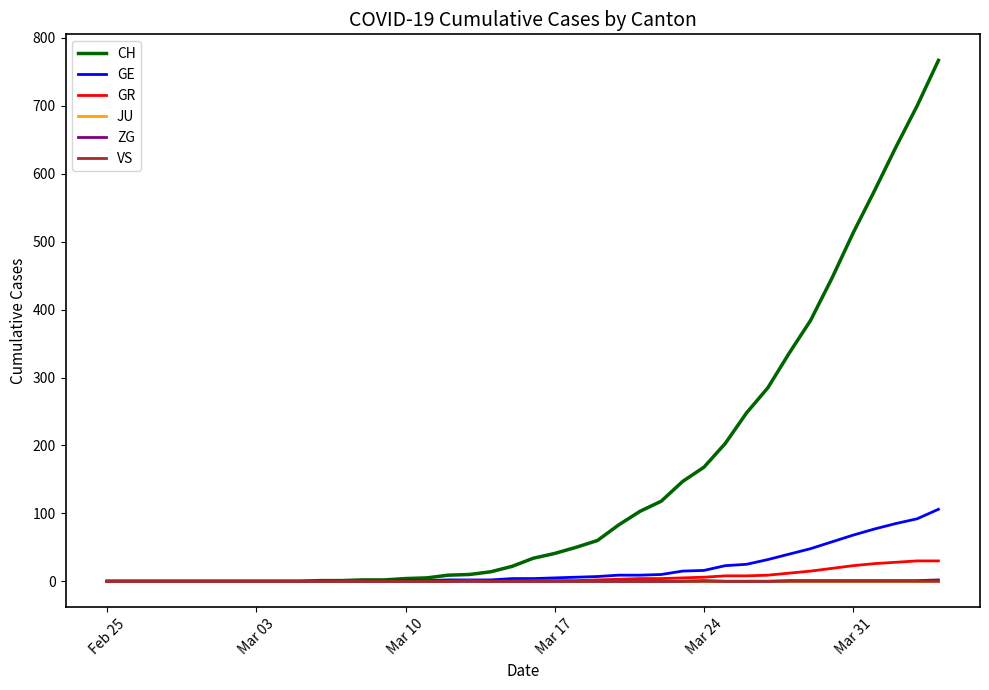

Which series has the largest range (max minus min)?

CH